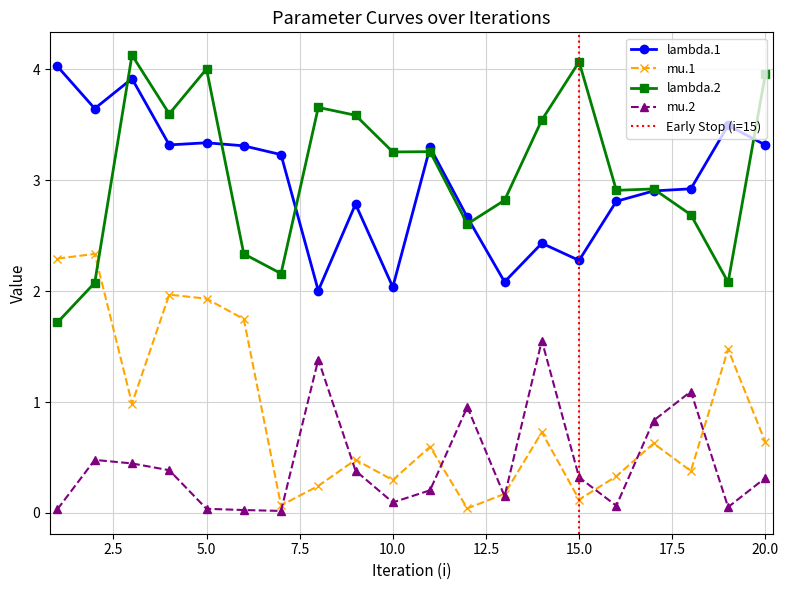

True or false: mu.1 and lambda.2 intersect in this chart.

True